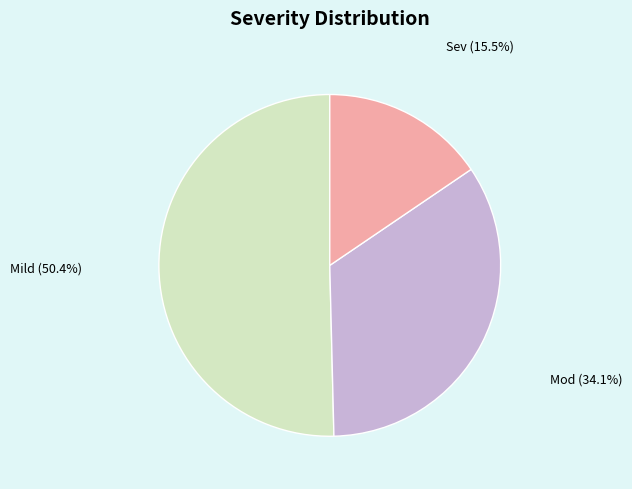

Combined, do Mod and Sev account for over 50%?

No